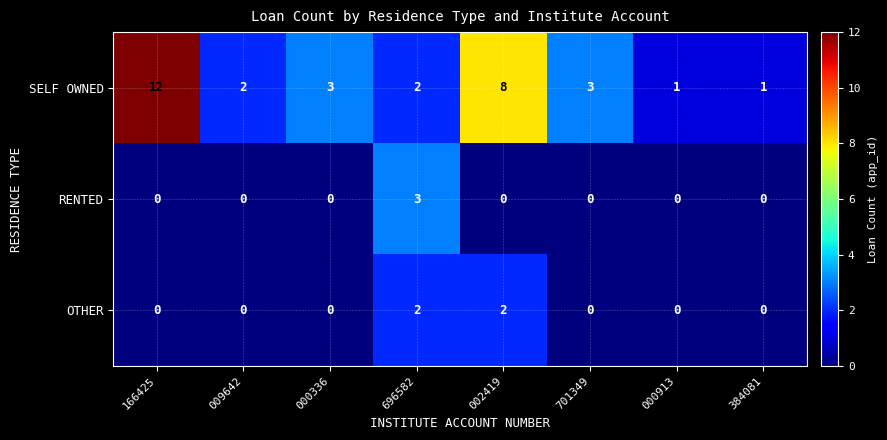

Reading left to right, list all the values displayed in this chart.

SELF OWNED: 12	2	3	2	8	3	1	1
RENTED: 0	0	0	3	0	0	0	0
OTHER: 0	0	0	2	2	0	0	0